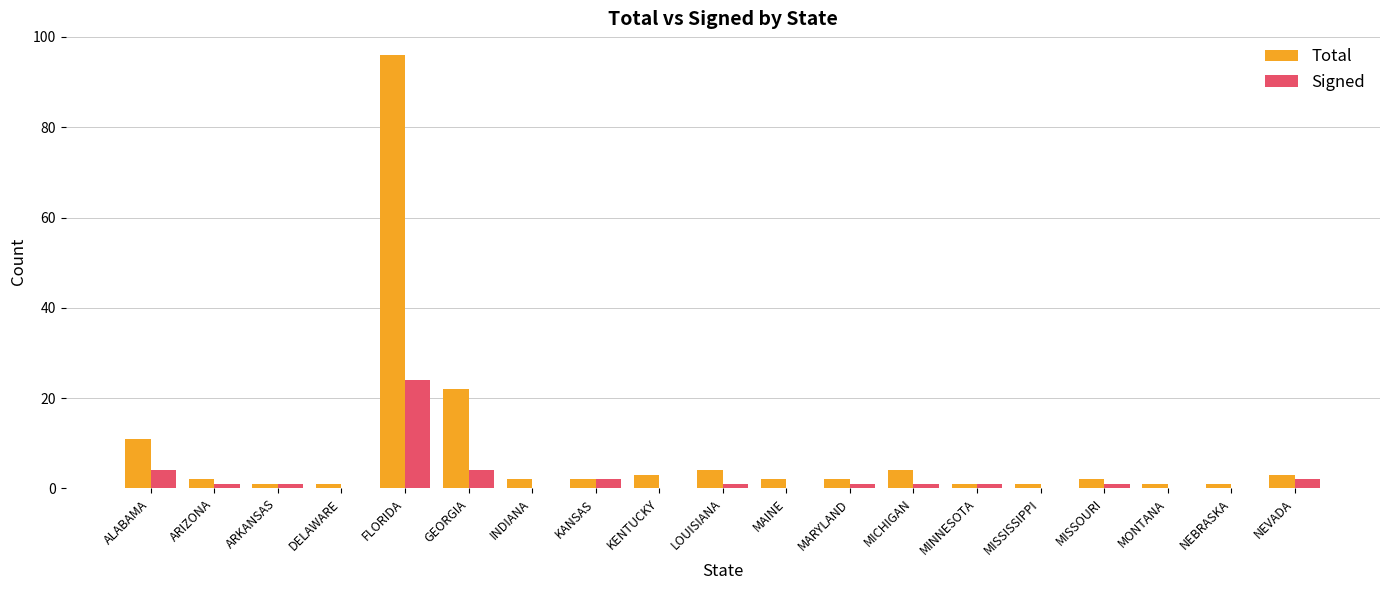

What is the sum of all Signed values?

43